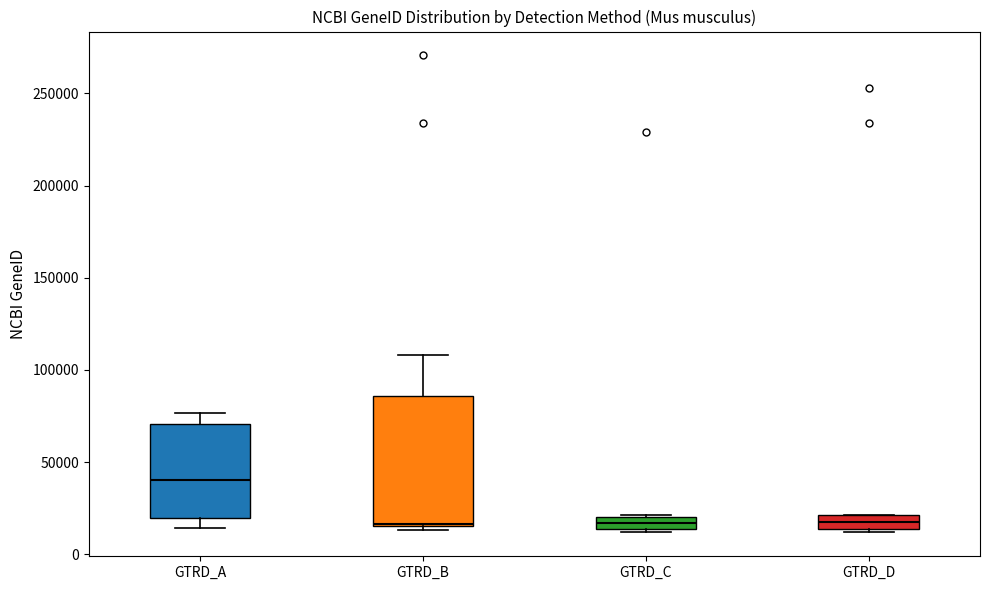

Which box's median line is the highest?

GTRD_A